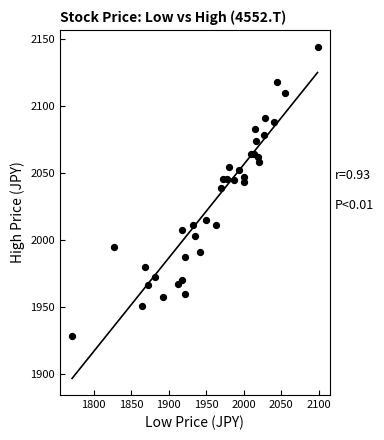

What is the range of X values (max minus min)?

326.8